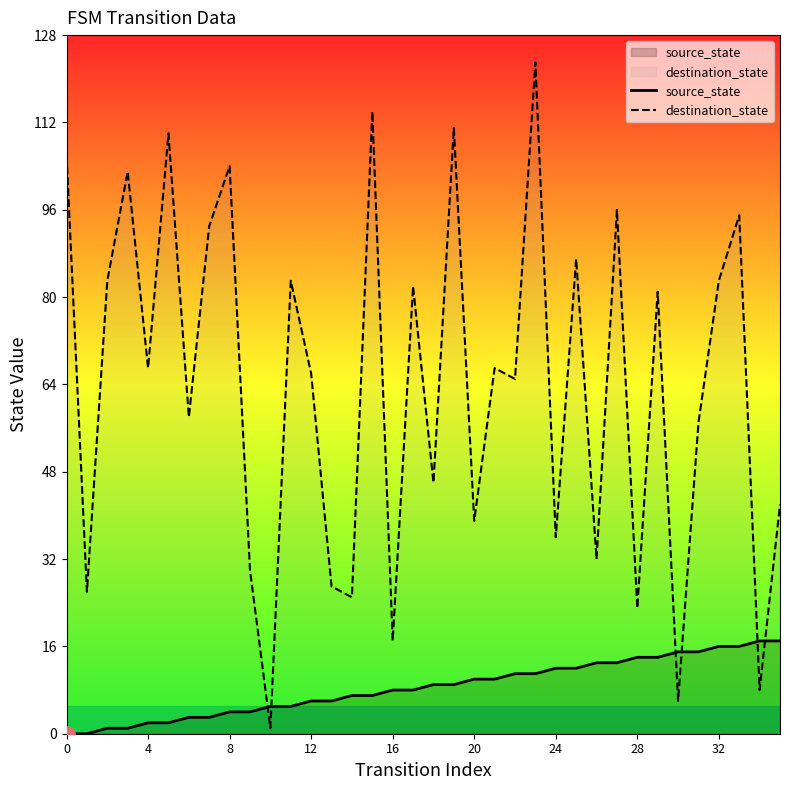

At which category is the sum across all series the highest?

23